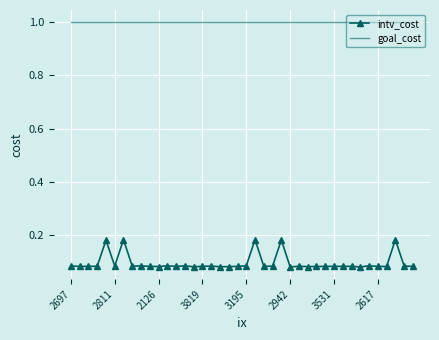

What are all the series names shown in the legend?

intv_cost, goal_cost